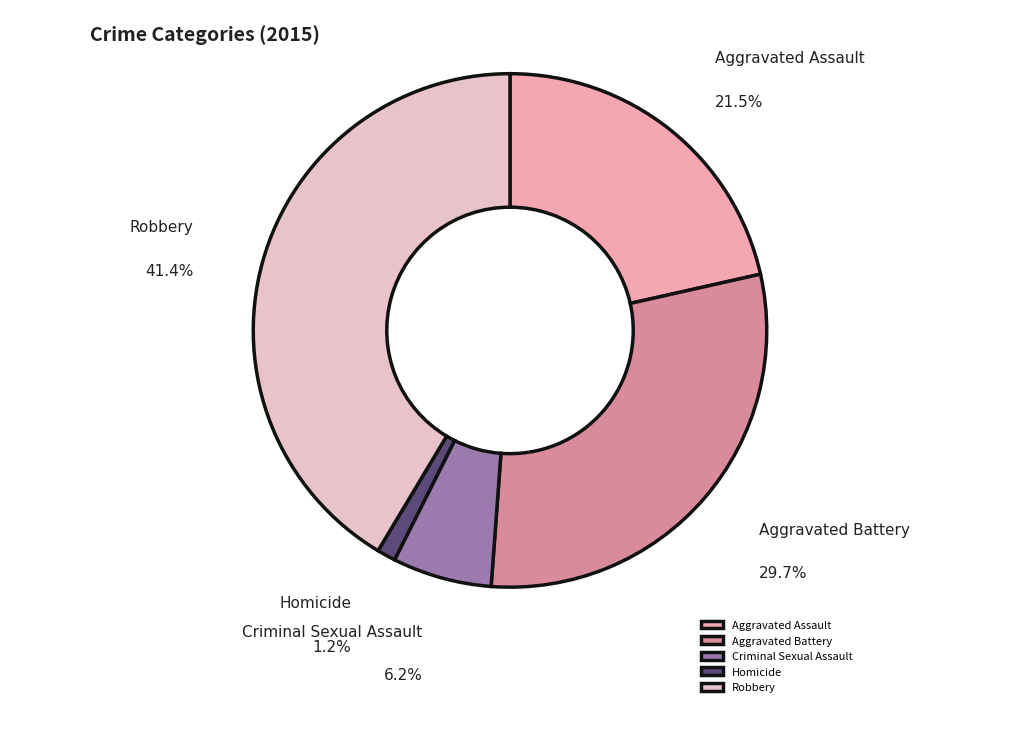

Between Homicide and Aggravated Assault, which is larger?

Aggravated Assault